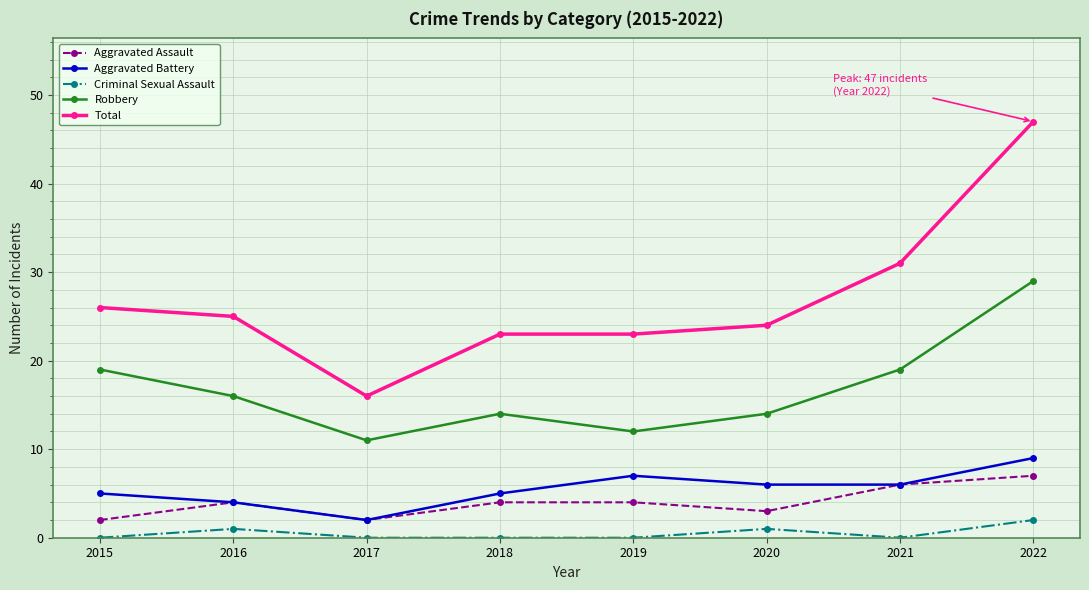

True or false: Aggravated Assault has a value of 2 at 2017.

True